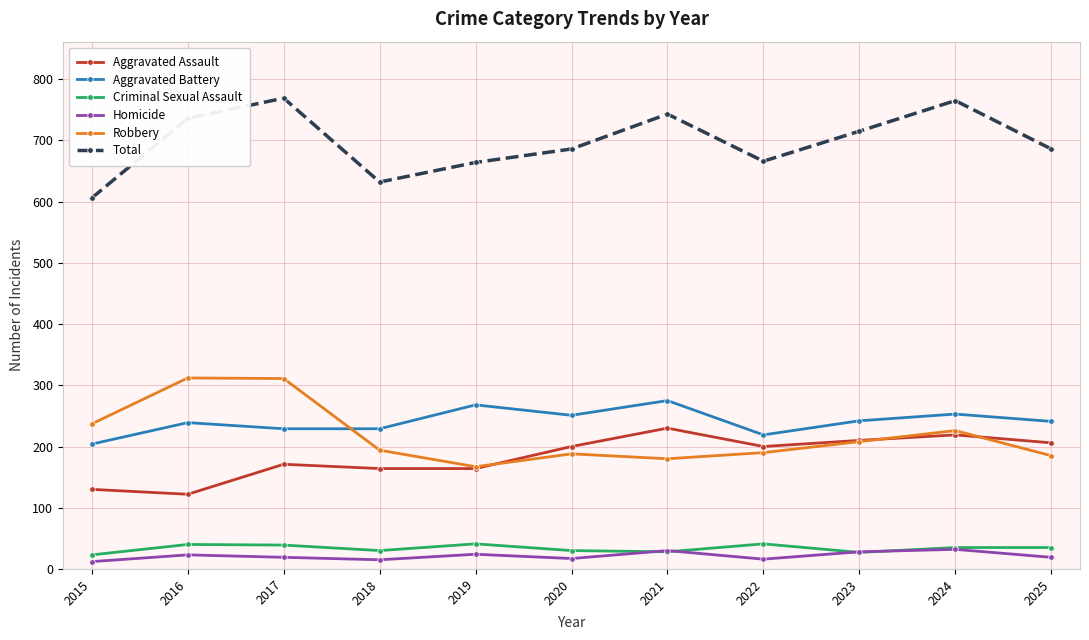

True or false: Aggravated Battery and Homicide cross at least once.

False